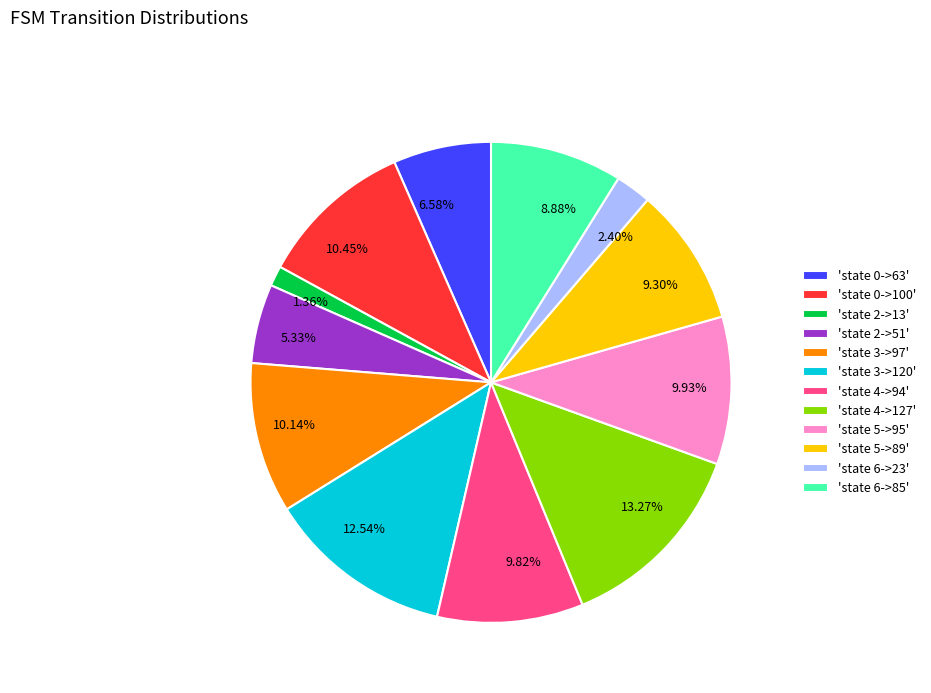

What is the ratio of the value at 8.88% to the value at 1.36%?

6.5